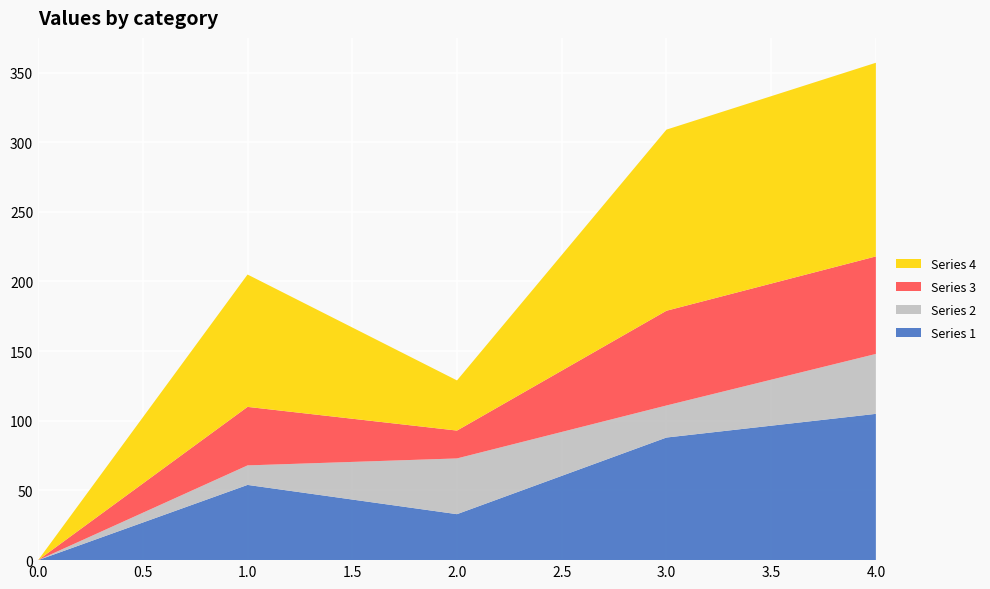

Reading left to right, transcribe all the data shown in this chart.

Series 1: 0=0	1=54	2=33	3=88	4=105
Series 2: 0=0	1=14	2=40	3=23	4=43
Series 3: 0=0	1=42	2=20	3=68	4=70
Series 4: 0=0	1=95	2=36	3=130	4=139